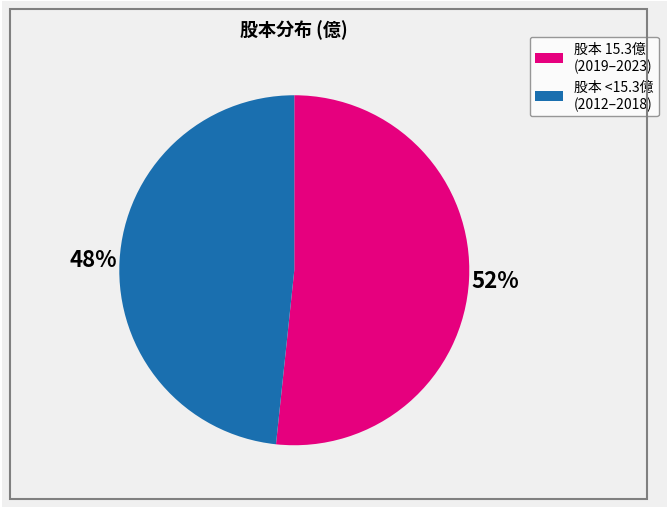

Is there a majority slice in this chart?

Yes